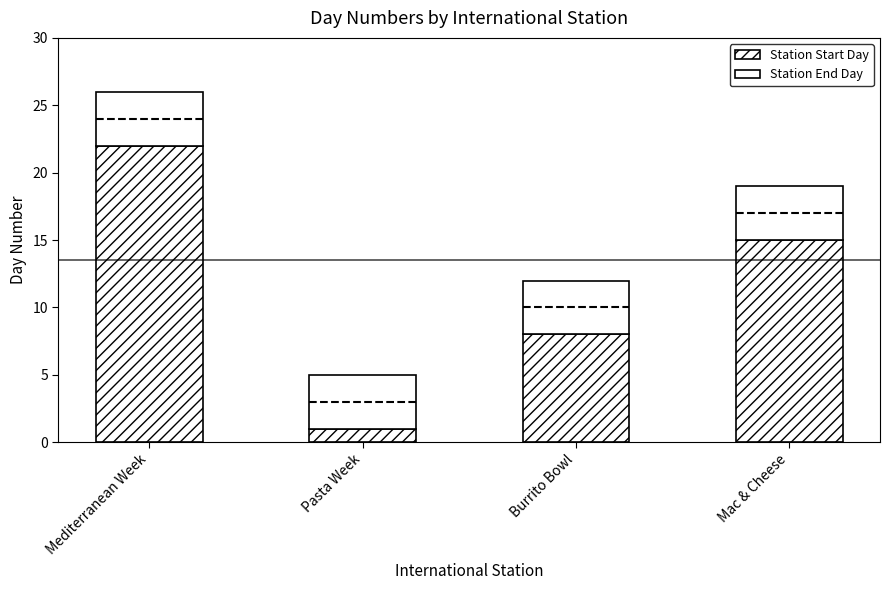

Between Mediterranean Week and Pasta Week, which is larger?

Mediterranean Week